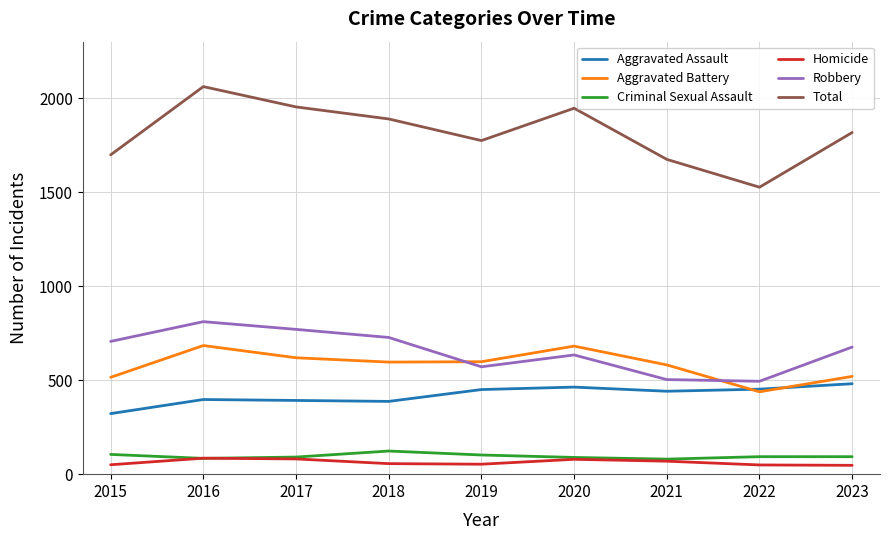

How many interior local peaks does the Robbery series have?

2